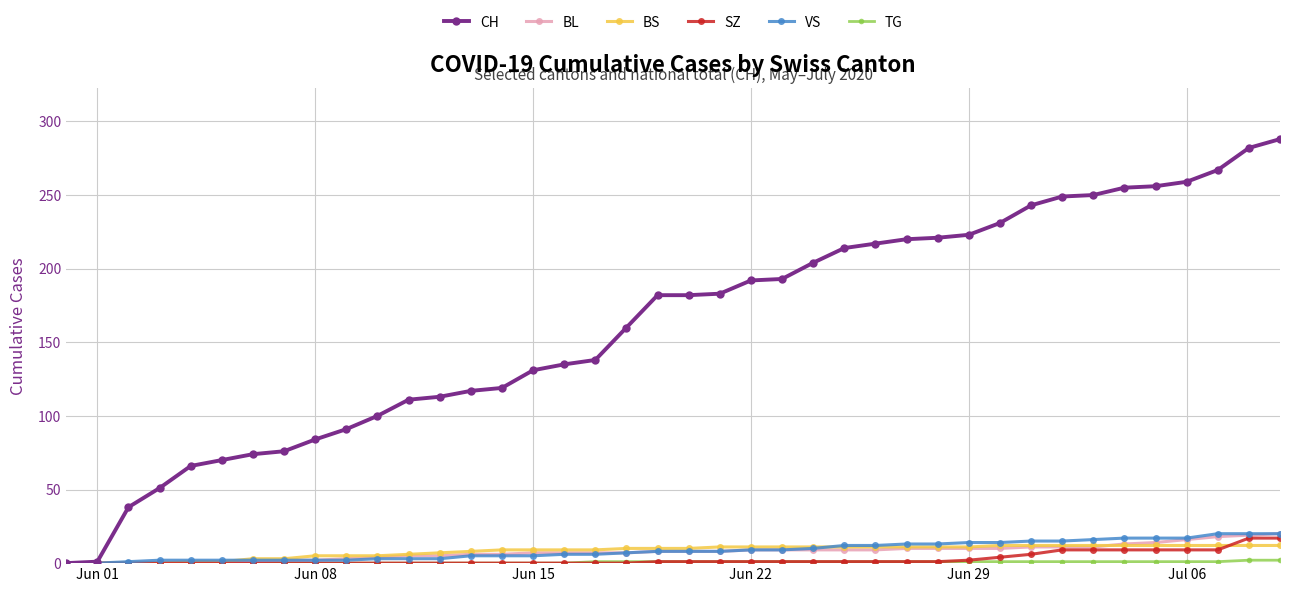

Which series has the largest range (max minus min)?

CH